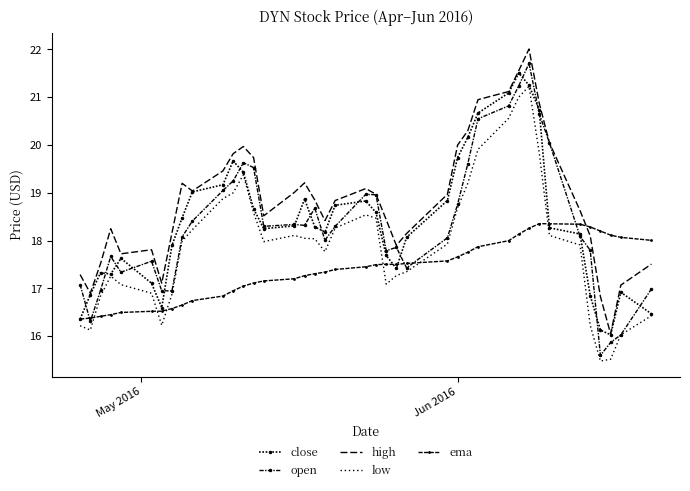

True or false: open has more than 1 interior local peaks.

True